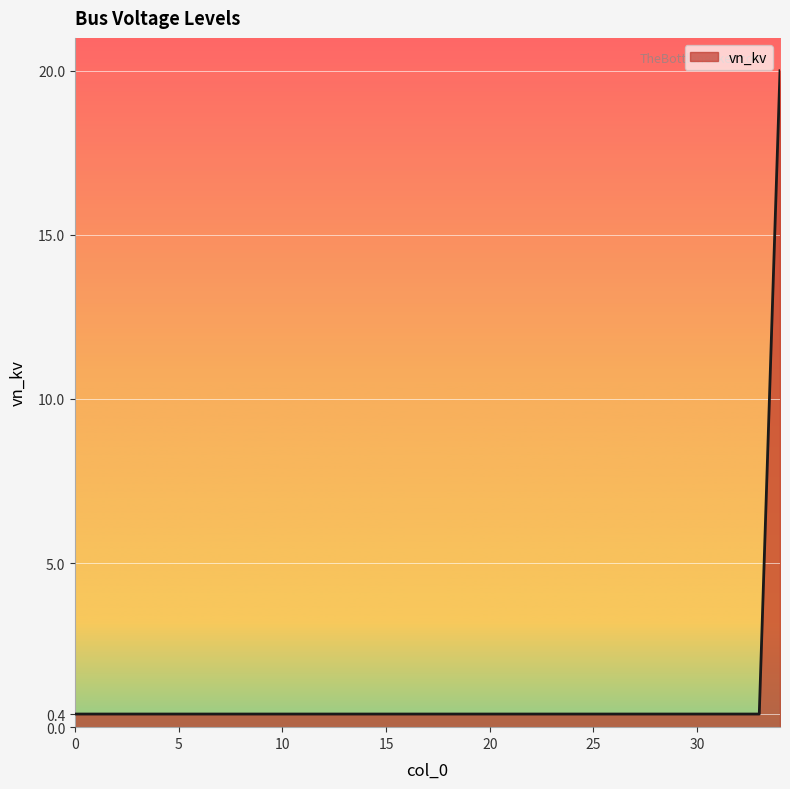

What is the greatest value displayed?

20.0